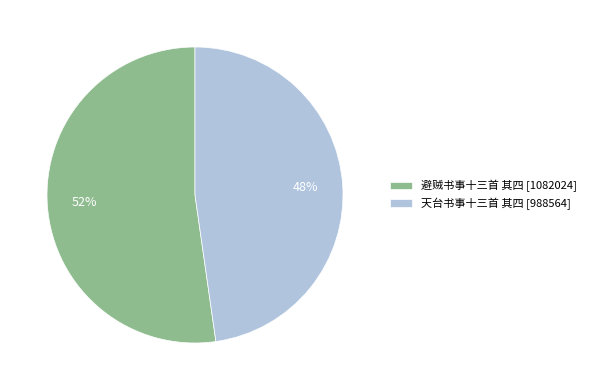

Is it true that 避贼书事十三首 其四 is 65% of the pie?

False